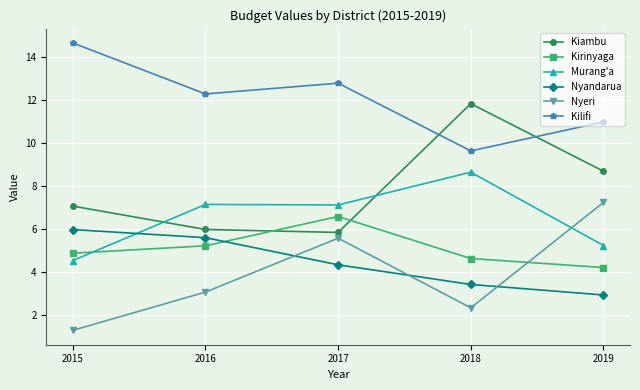

Which series changed the most between 2017 and 2018?

Kiambu